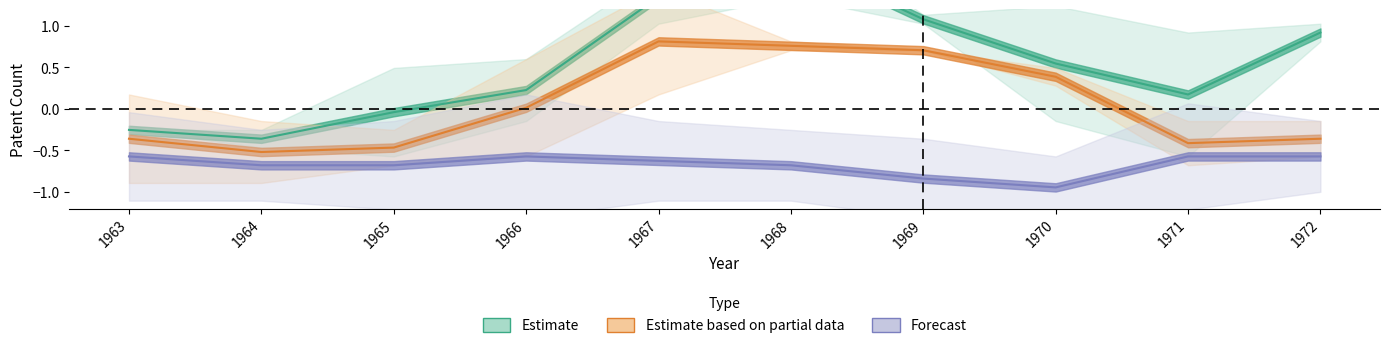

At which label does Estimate first exceed 0?

1966